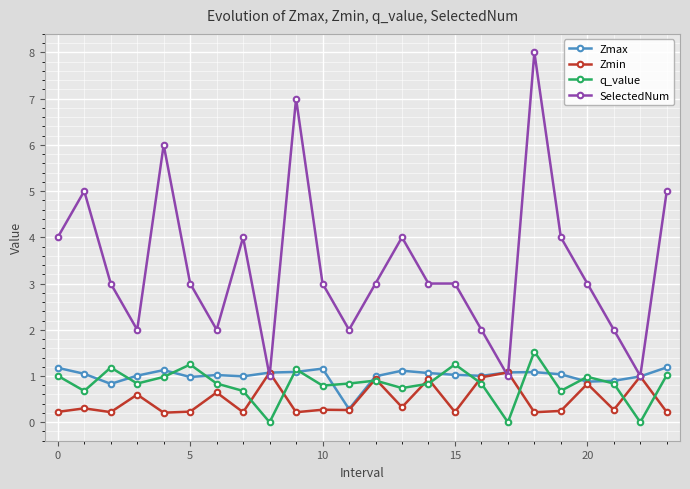

How many interior local peaks does the q_value series have?

7